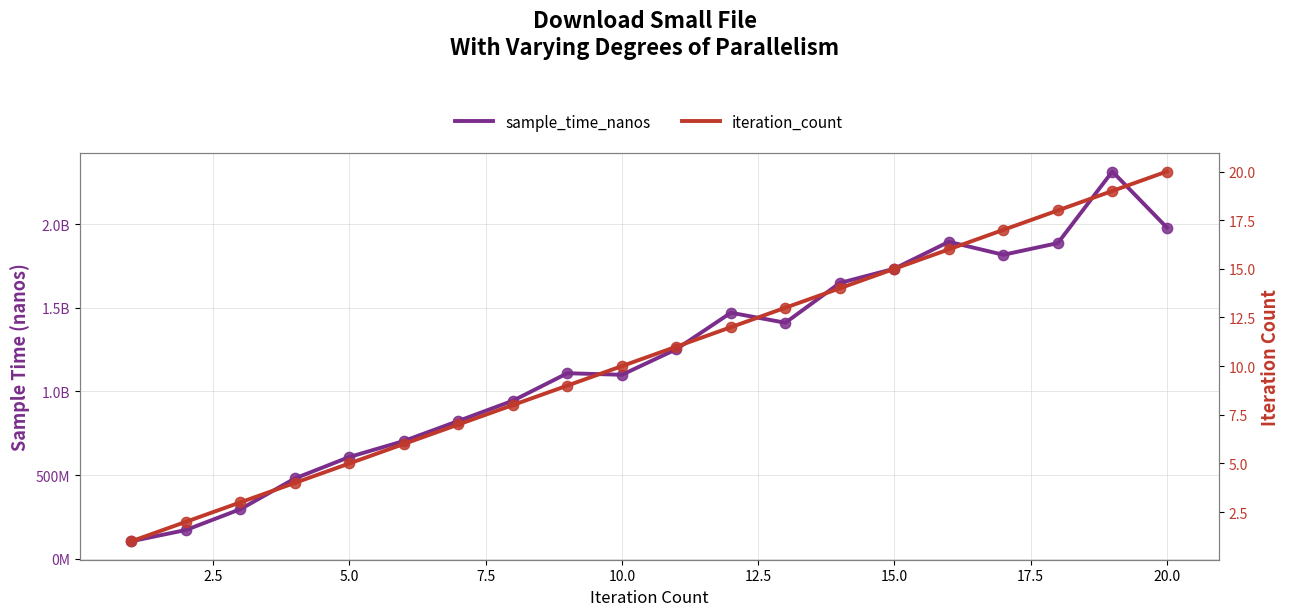

Is the value of sample_time_nanos at 12.5 greater than the value of iteration_count at 16?

Yes